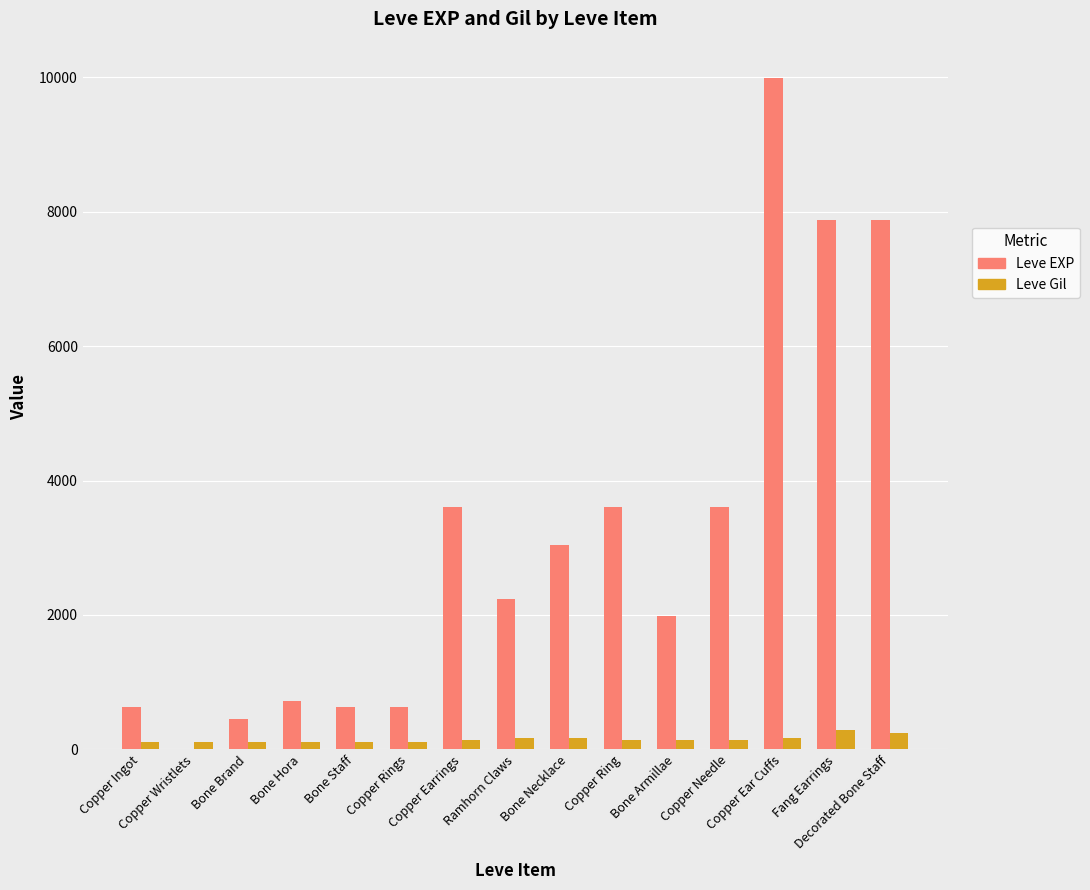

How many data points does each series have?

15